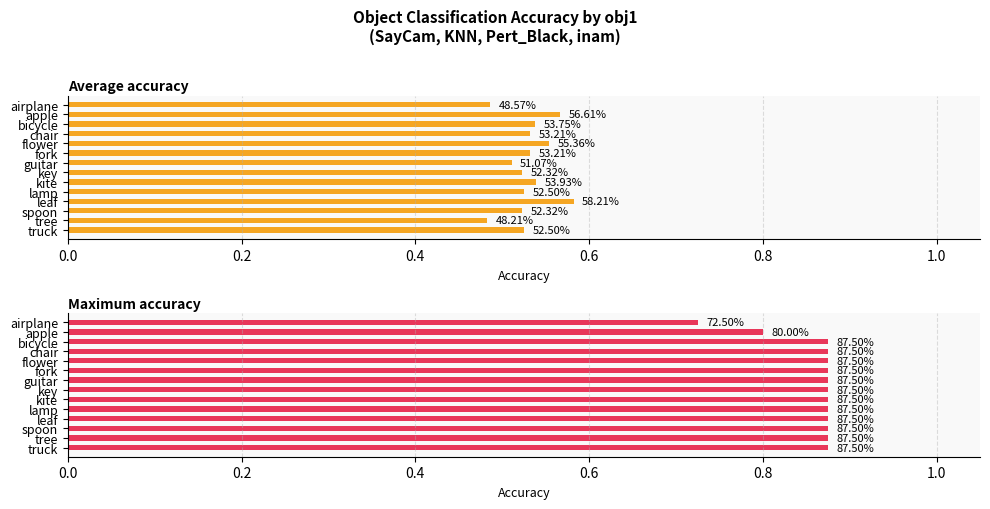

Does the chart contain any negative values?

No